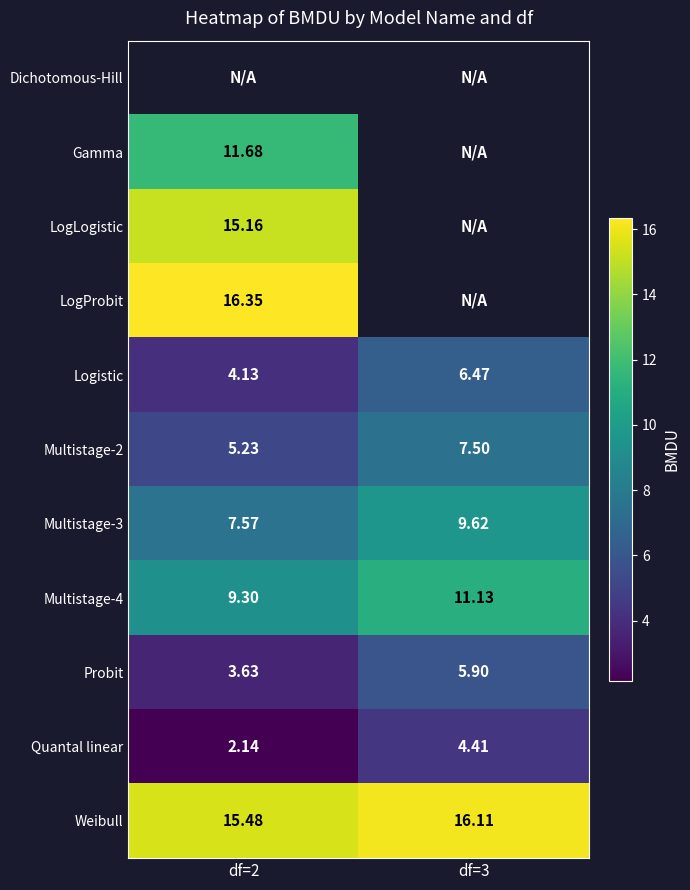

What is the greatest value displayed?

16.4